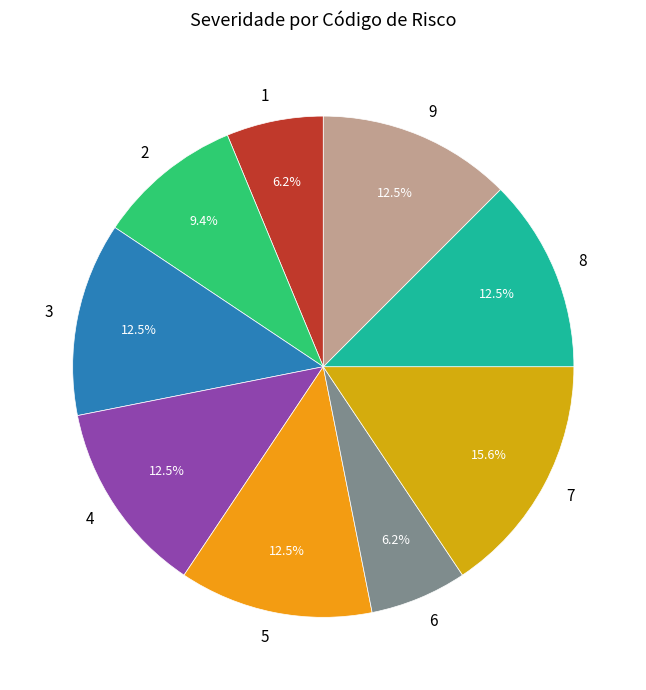

Do 6 and 8 together represent more than half of the pie?

No